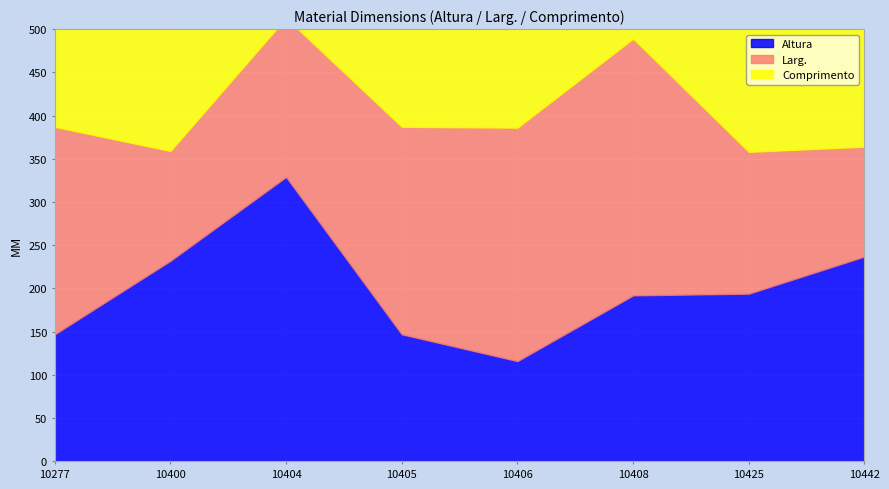

Which has a higher value, 10400 or 10442?

10442